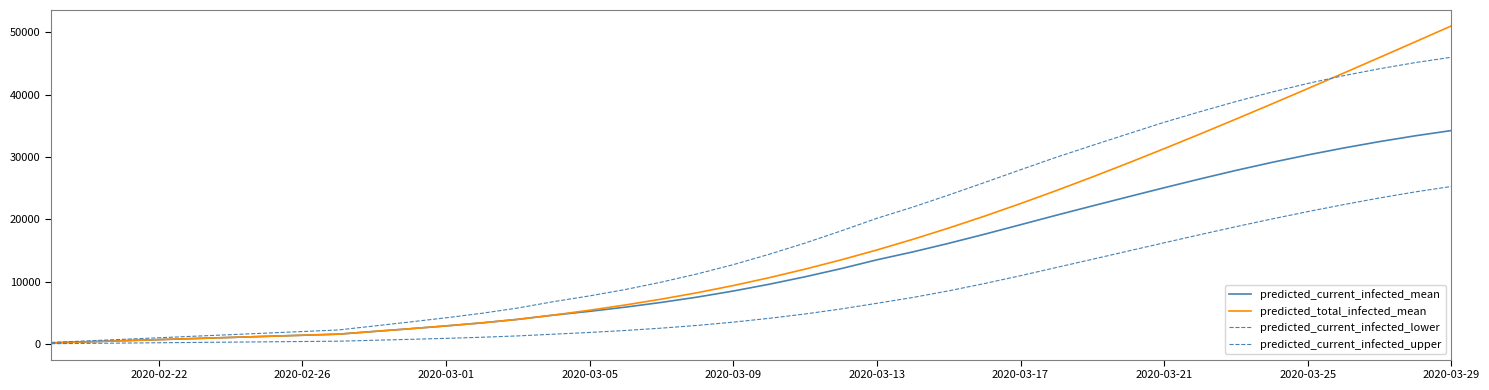

Is this an area chart (filled region under the line)?

No